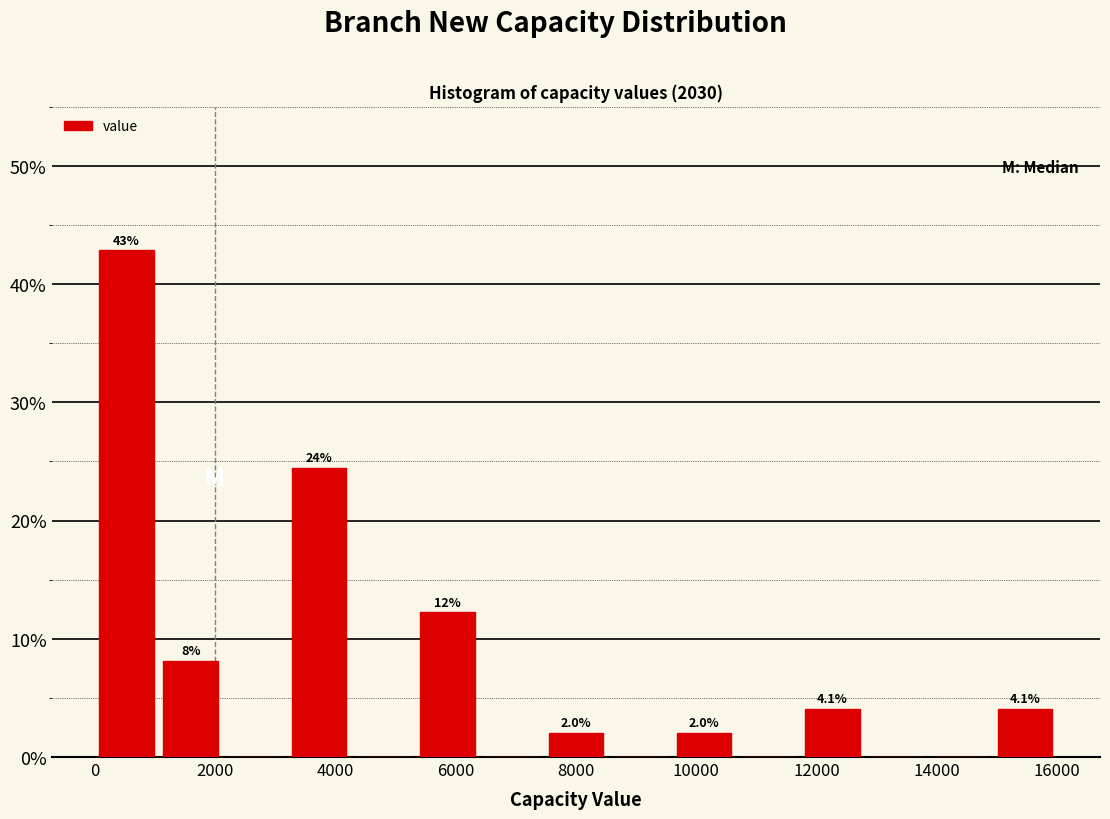

Over which range of the x-axis is the bar tallest?

0 to 1000